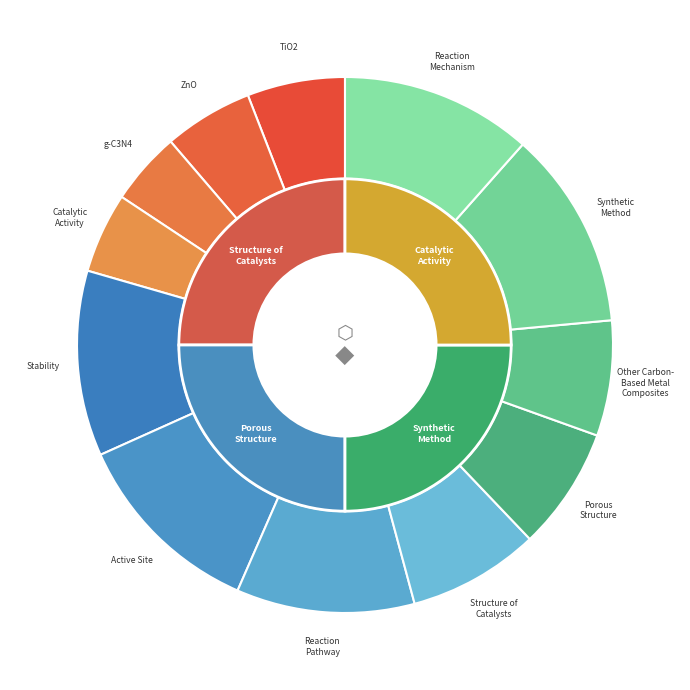

True or false: 2_lin_0.95_0.85_2 accounts for 22% of the total.

False